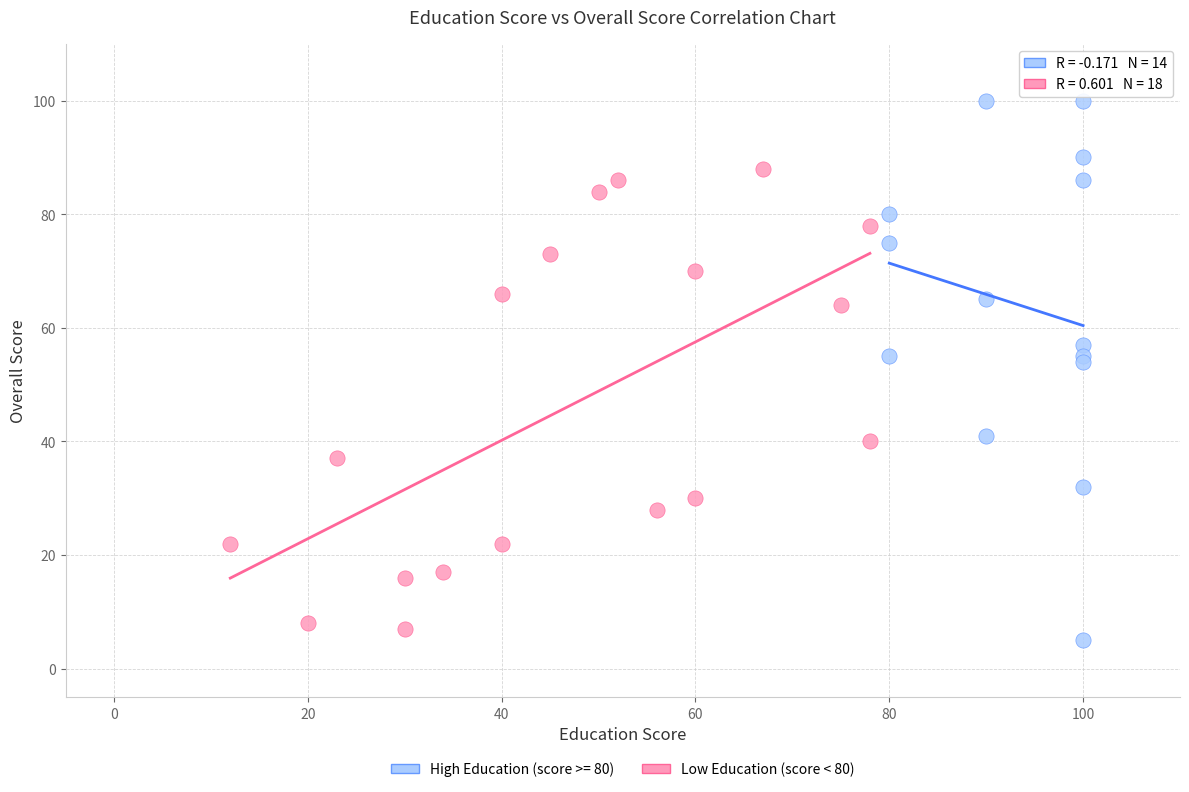

Which series contains the highest Y value?

High Education (score >= 80)